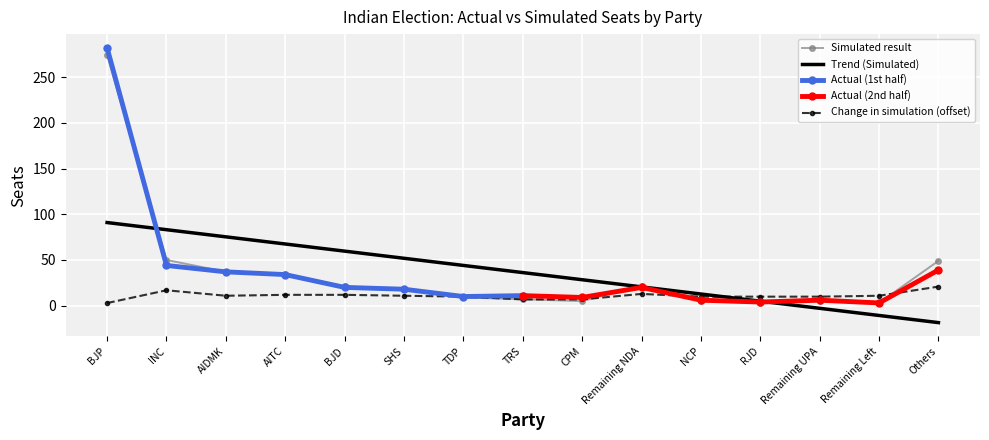

The value of Change in simulation at NCP is 9.9. True or false?

True